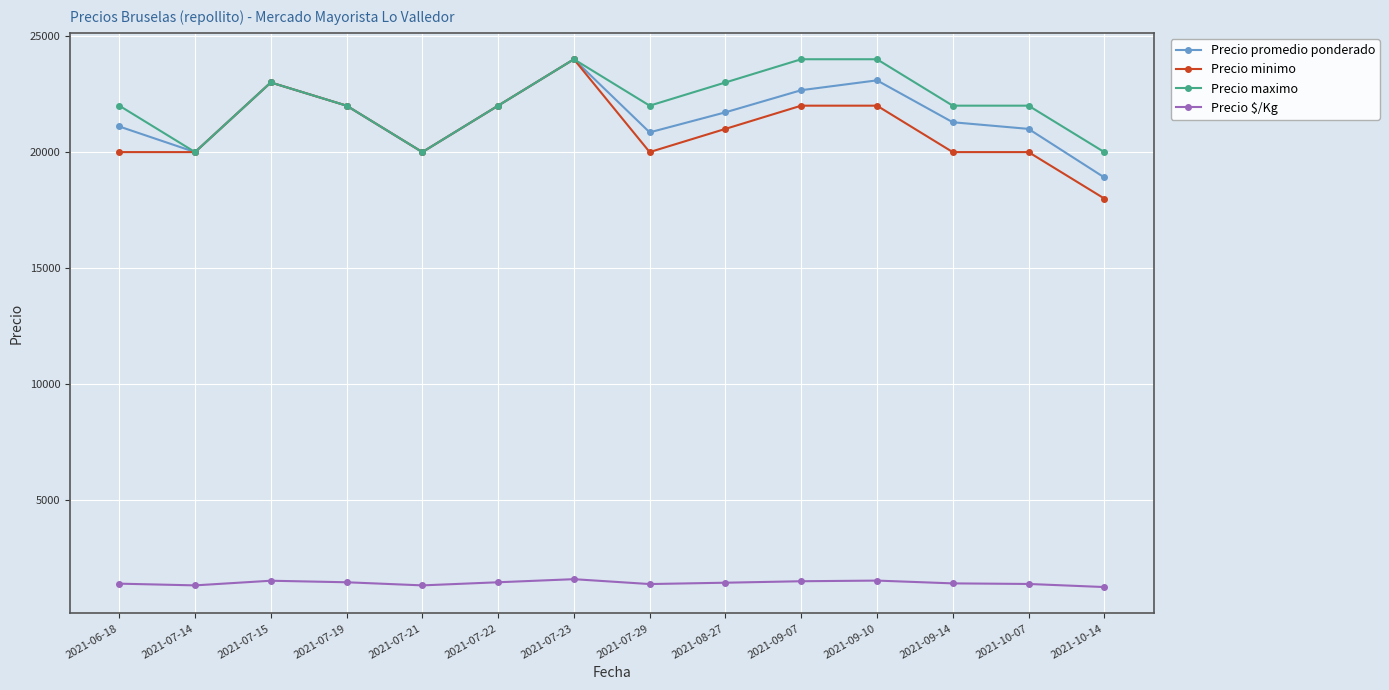

What is the greatest value displayed?

24000